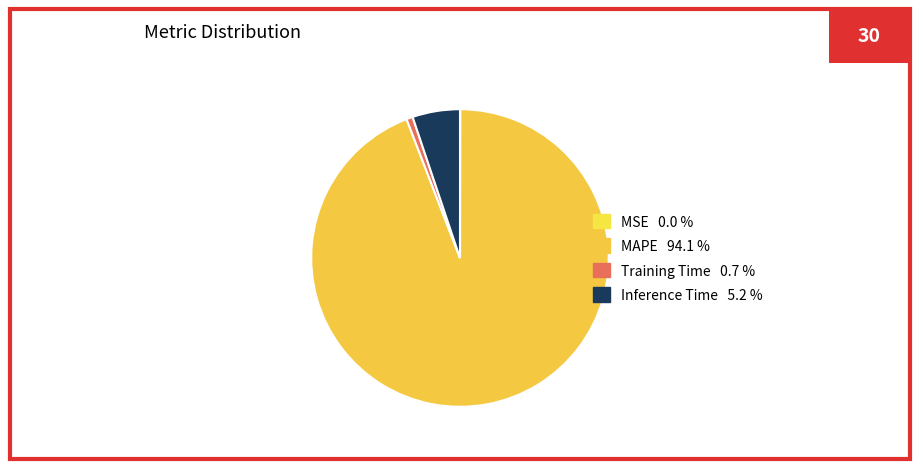

Count the number of slices in the pie.

4